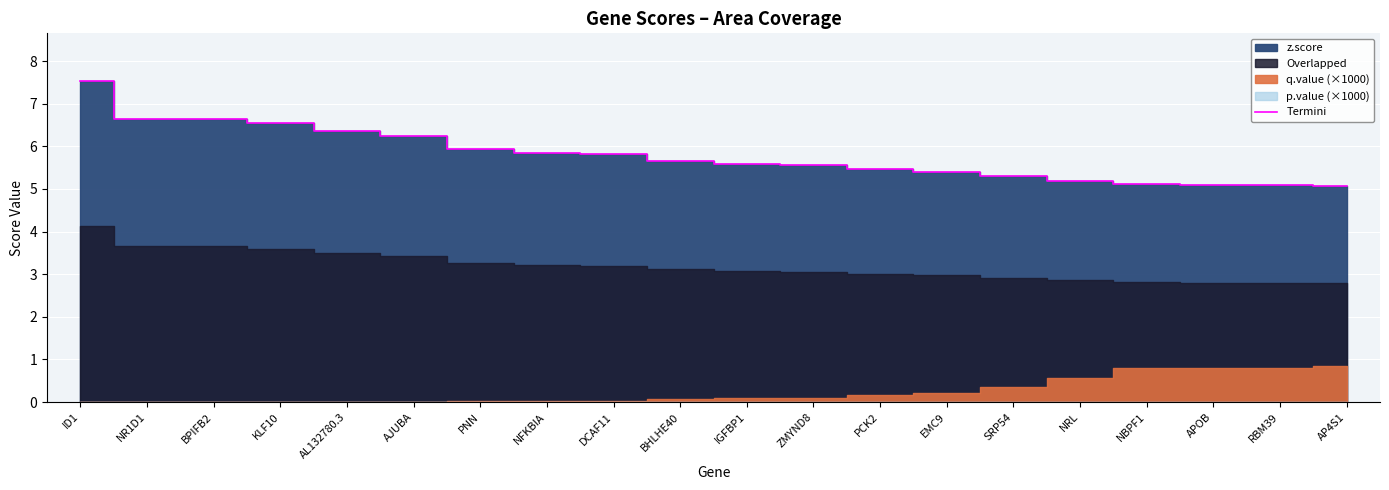

Is it true that the value at NFKBIA is 5.8?

True